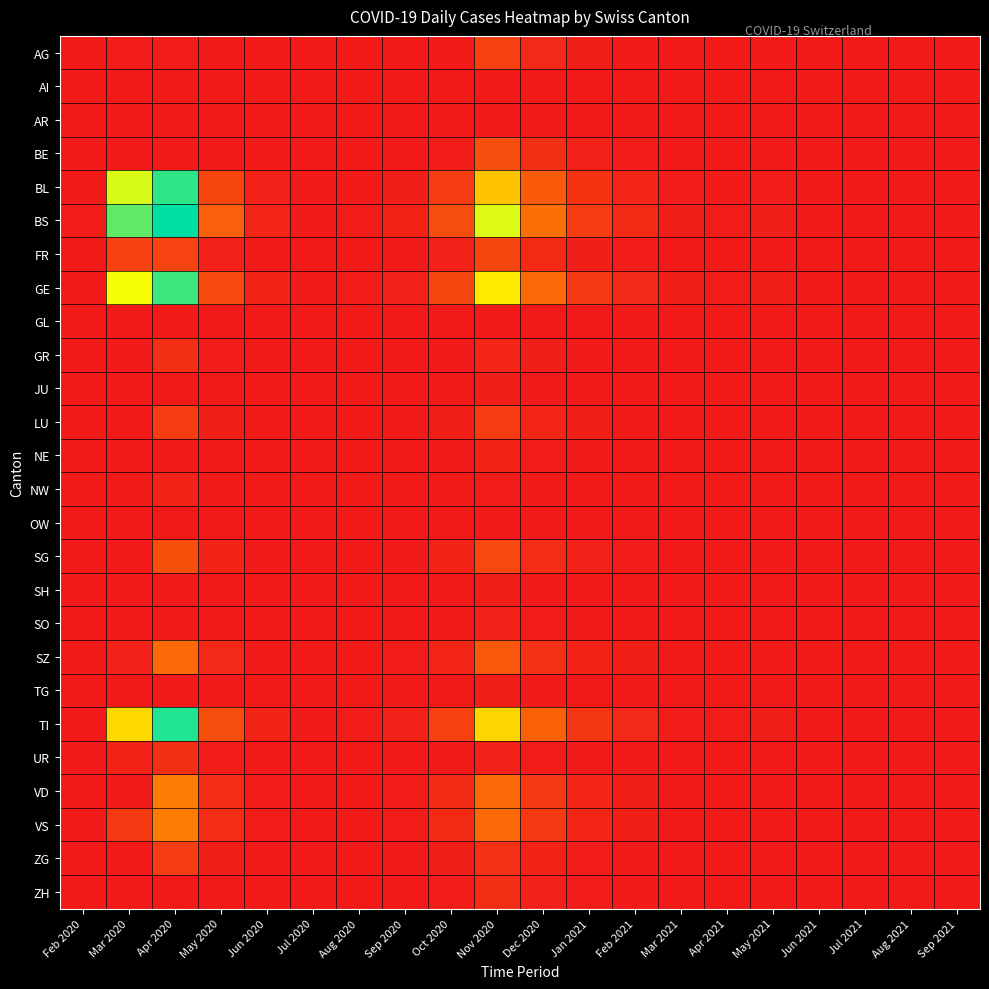

At how many categories does at least one series exceed 293?

1